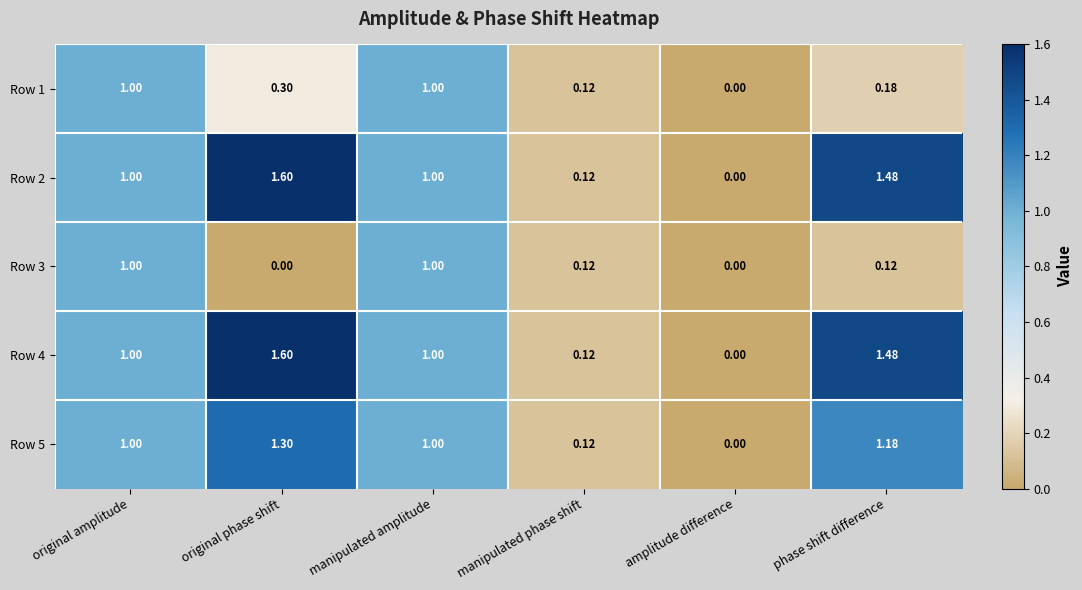

At which label is Row 4 closest to 0?

amplitude difference